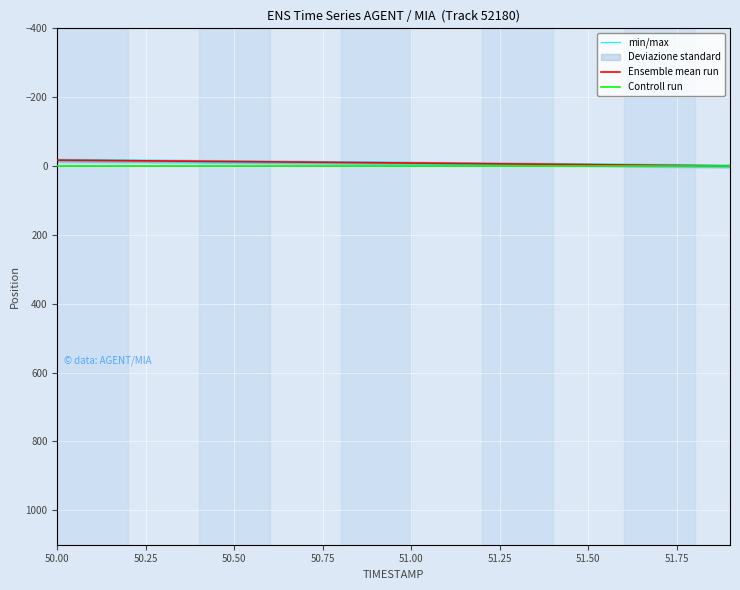

Is it true that Controll run equals -0.1 at 51.00?

True